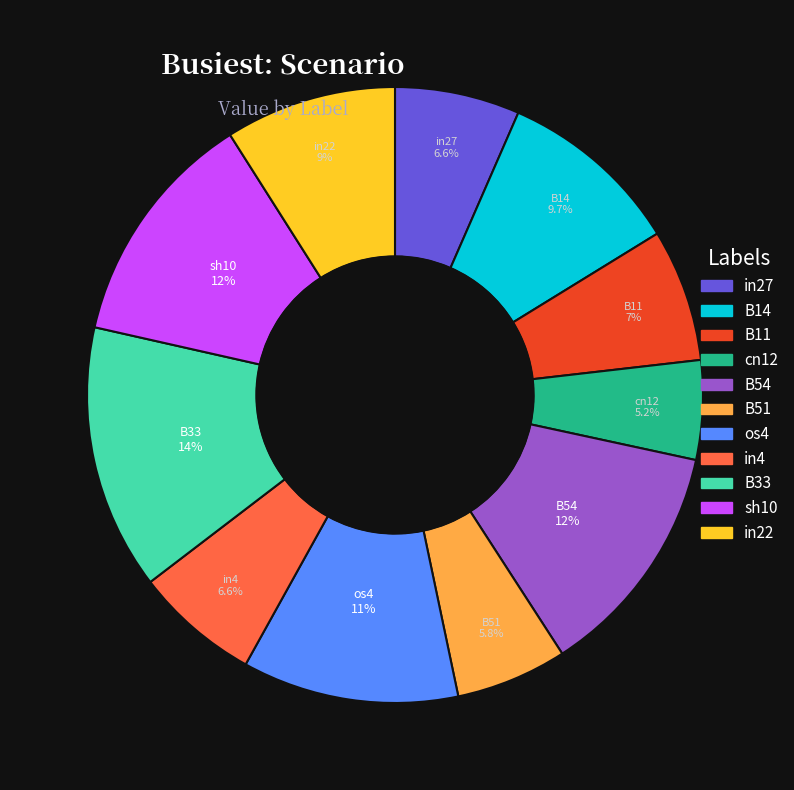

To the nearest percent, what is the difference between the in22 and B33 slice percentages?

5%